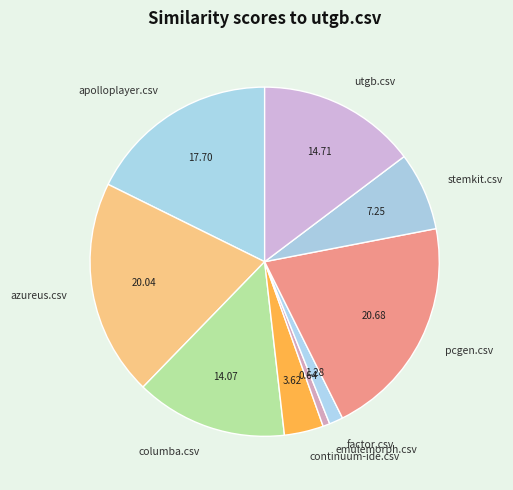

Rank the categories by value from lowest to highest.

emulemorph.csv, factor.csv, continuum-ide.csv, stemkit.csv, columba.csv, utgb.csv, apolloplayer.csv, azureus.csv, pcgen.csv